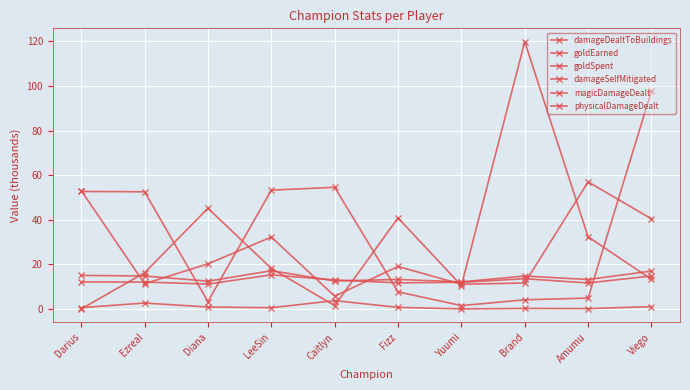

How many lines are shown in the chart?

6